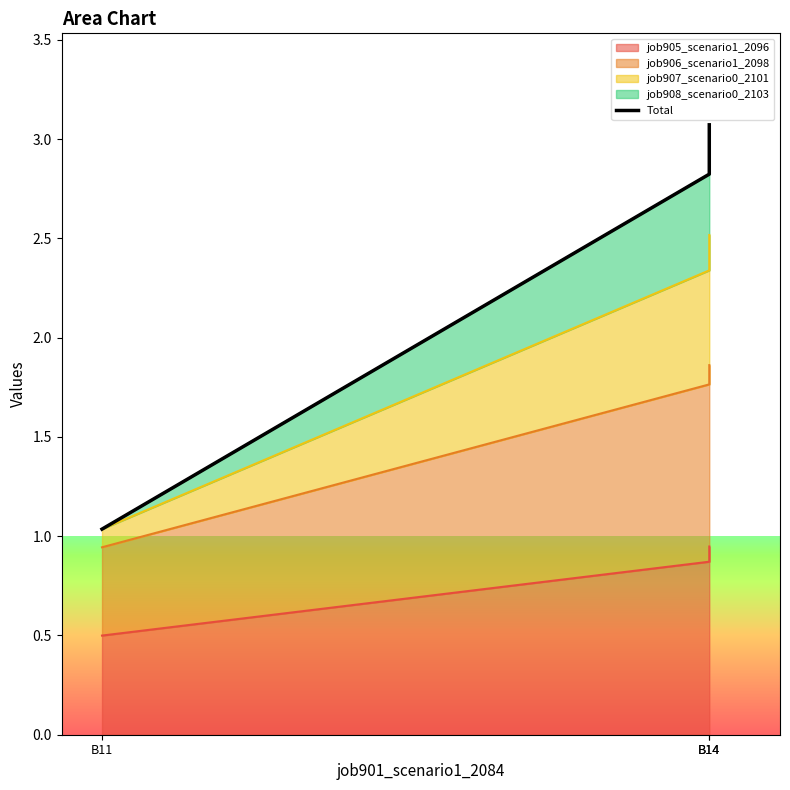

The chart shows a value of 3.1 at B14. True or false?

True